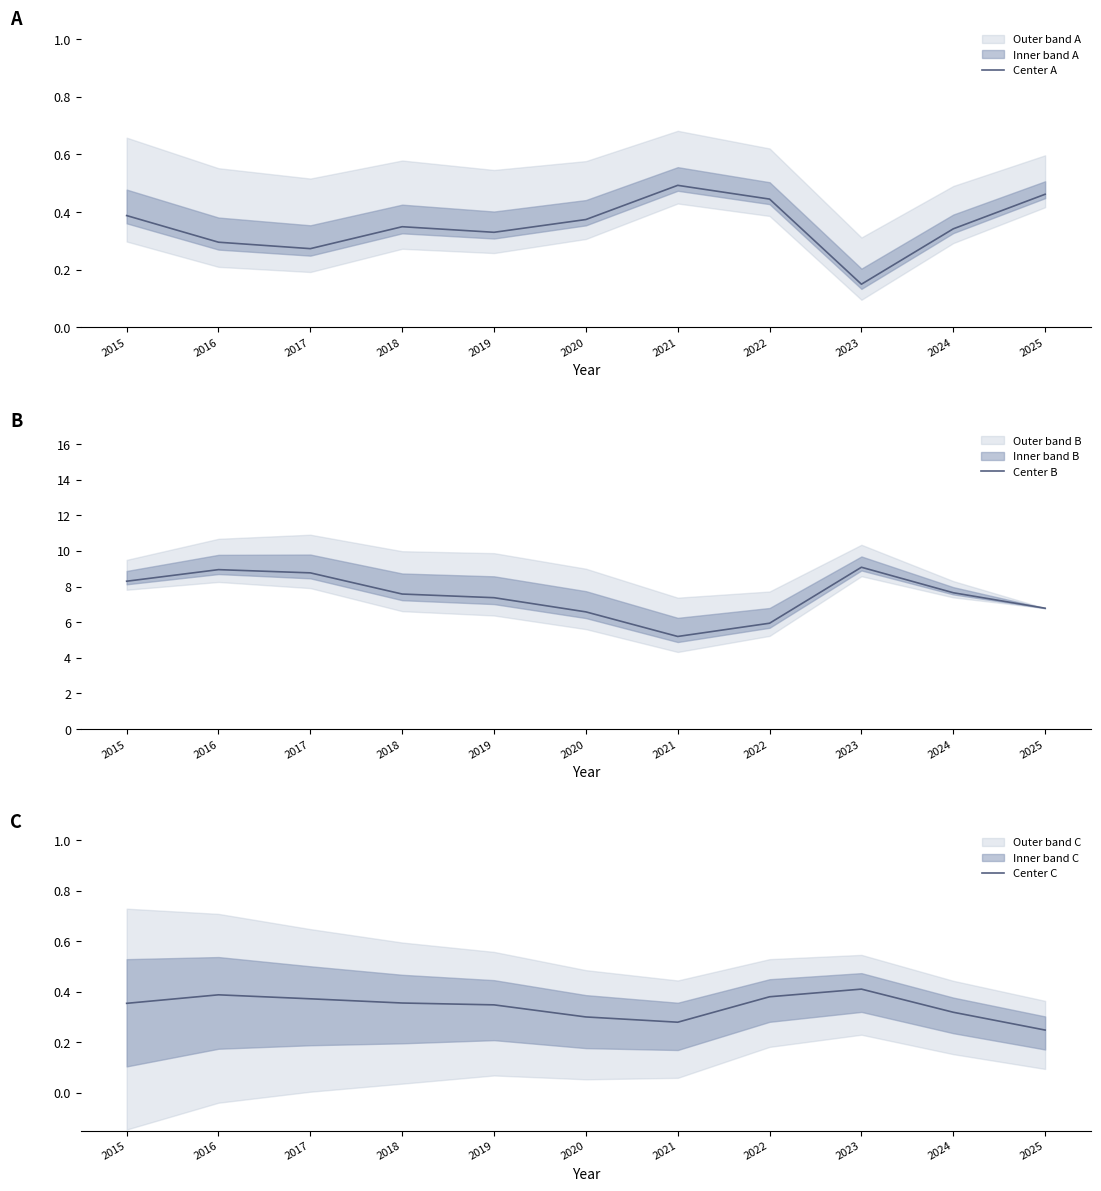

Reading left to right, extract all data points from this chart.

Center A: 2015=0.4	2016=0.3	2017=0.3	2018=0.3	2019=0.3	2020=0.4	2021=0.5	2022=0.4	2023=0.2	2024=0.3	2025=0.5
Center B: 2015=8.3	2016=8.9	2017=8.8	2018=7.6	2019=7.4	2020=6.6	2021=5.2	2022=5.9	2023=9.1	2024=7.7	2025=6.8
Center C: 2015=0.4	2016=0.4	2017=0.4	2018=0.4	2019=0.3	2020=0.3	2021=0.3	2022=0.4	2023=0.4	2024=0.3	2025=0.2